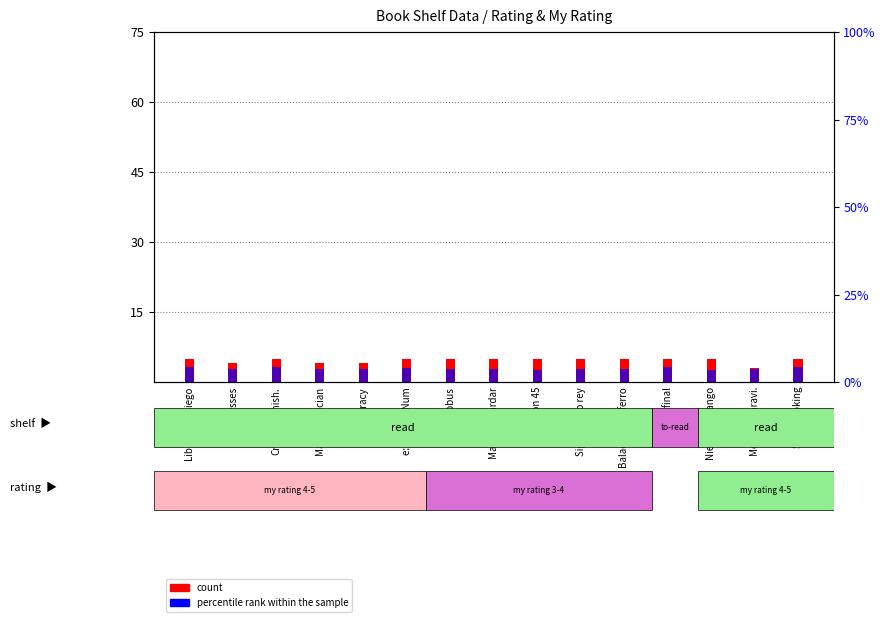

What is the difference between the percentile rank within the sample values at Mentes maravi. and Crime&Punish.?

0.4